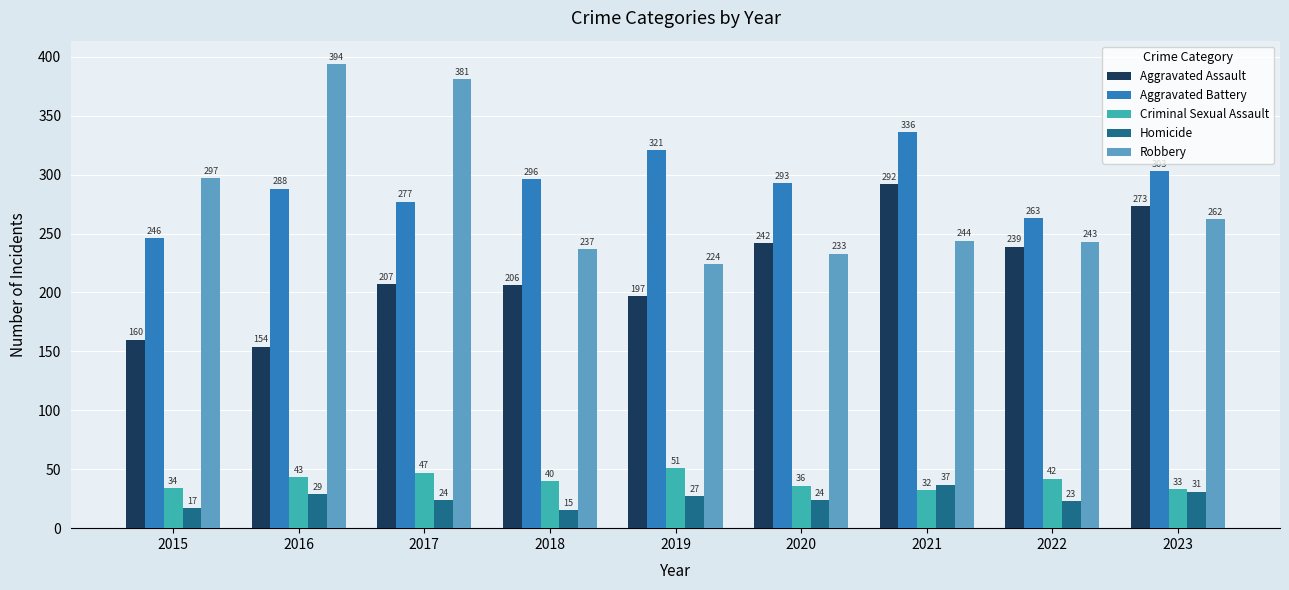

Which series changed the most between 2015 and 2021?

Aggravated Assault